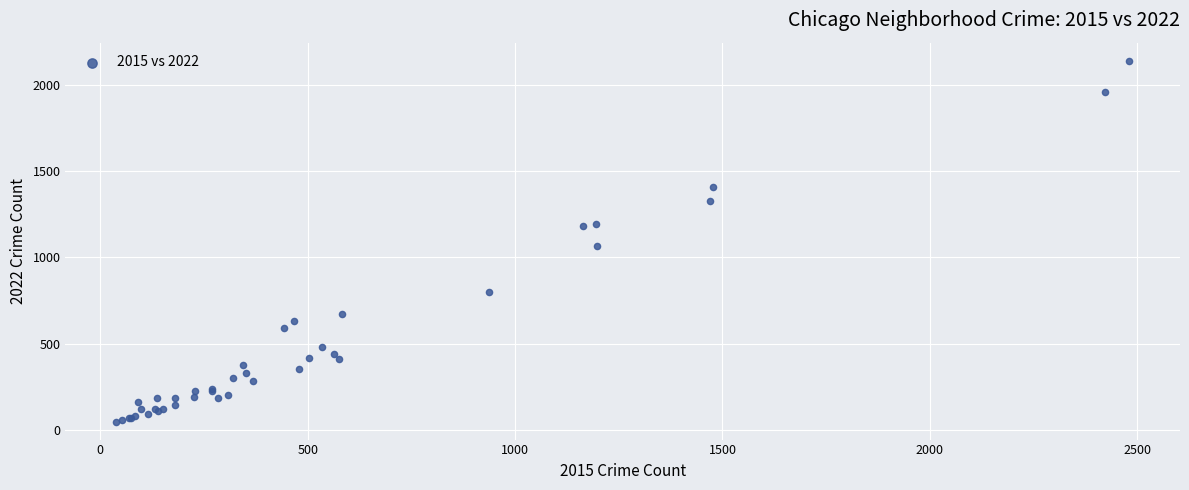

What Y value in the scatter plot is closest to 1094?

1067